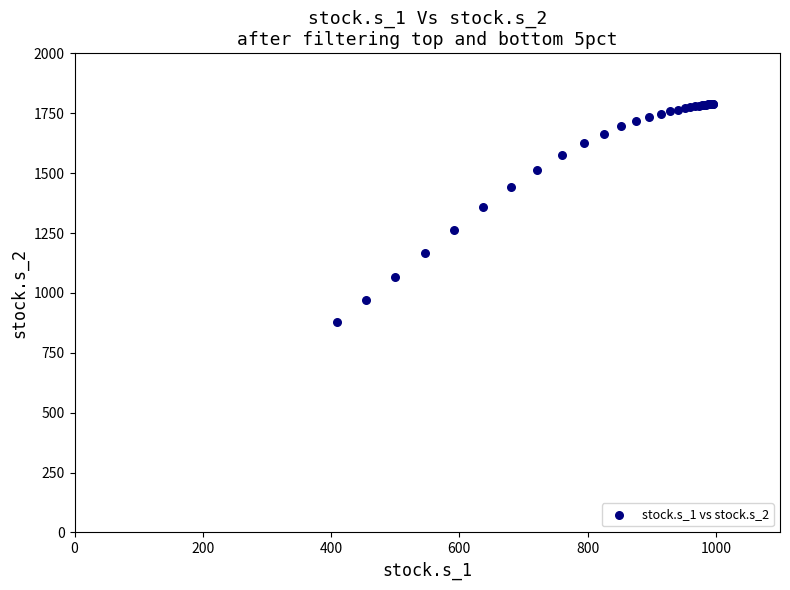

What Y value in the scatter plot is closest to 1334?

1356.8